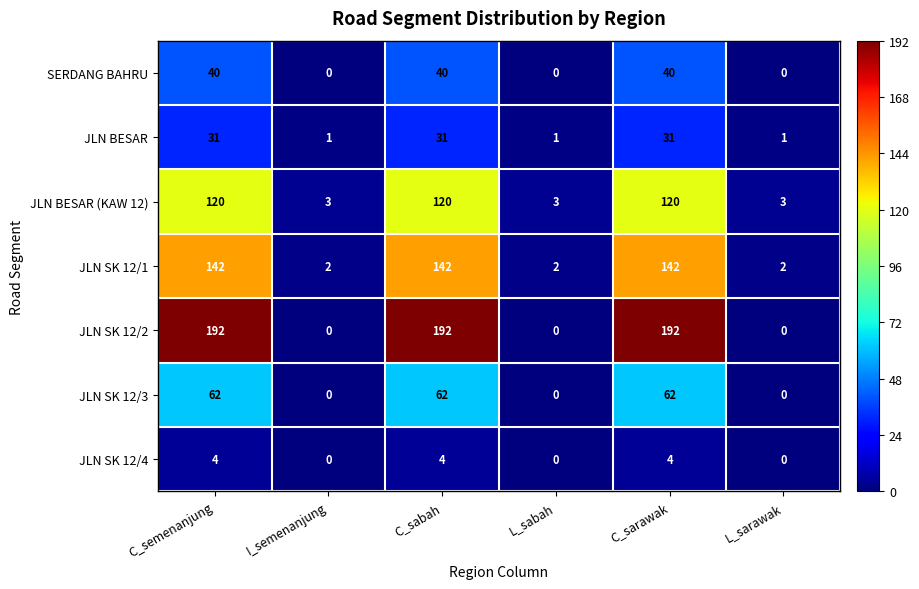

What is the total value across all series at I_semenanjung?

6